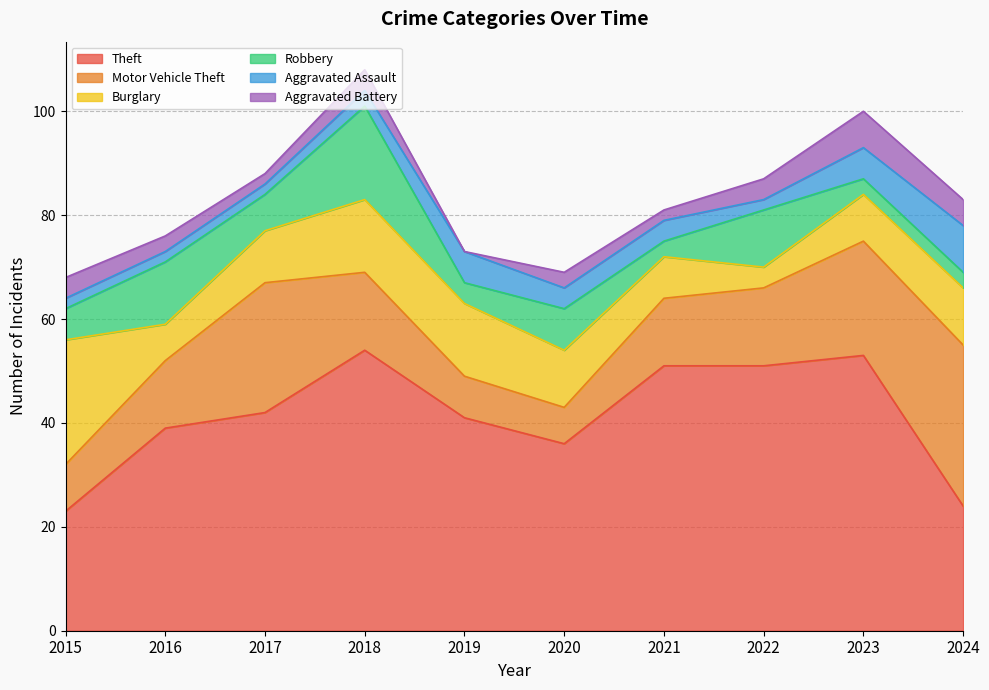

In Aggravated Battery, how many points are higher than both neighbors (excluding endpoints)?

3